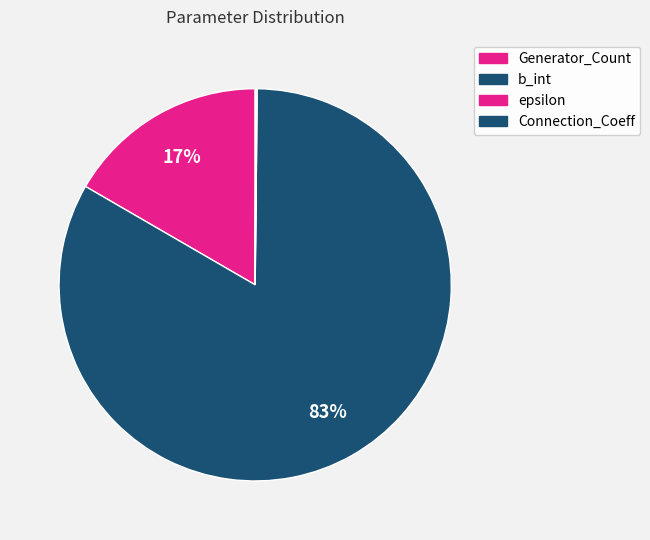

Count the number of slices in the pie.

4